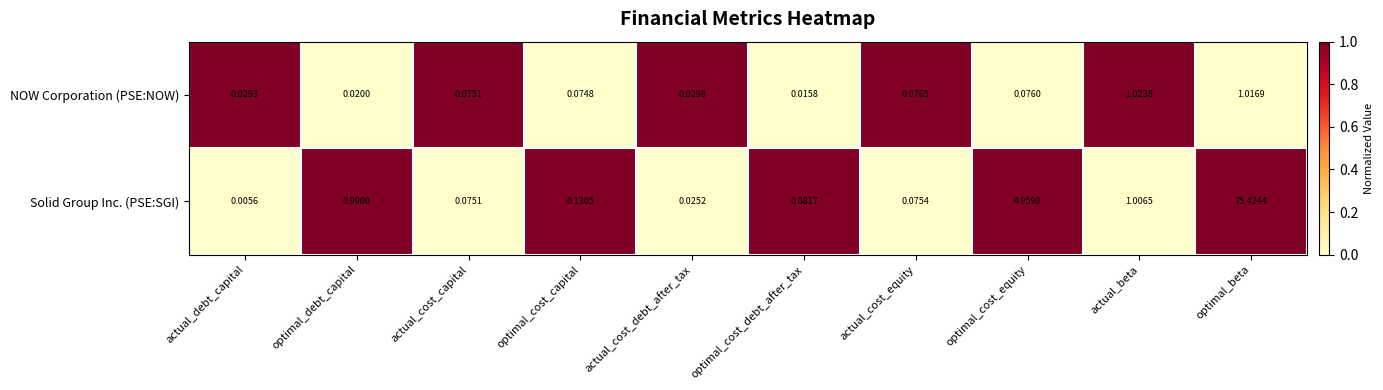

Which category has the highest value across all series?

optimal_beta